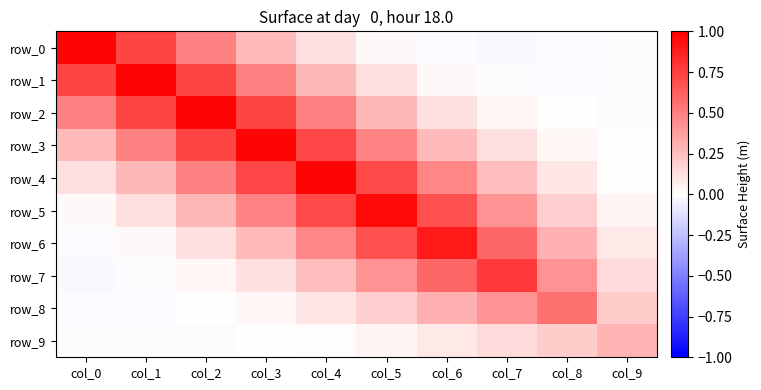

The row_7 series shows 0.0 at col_9. True or false?

False